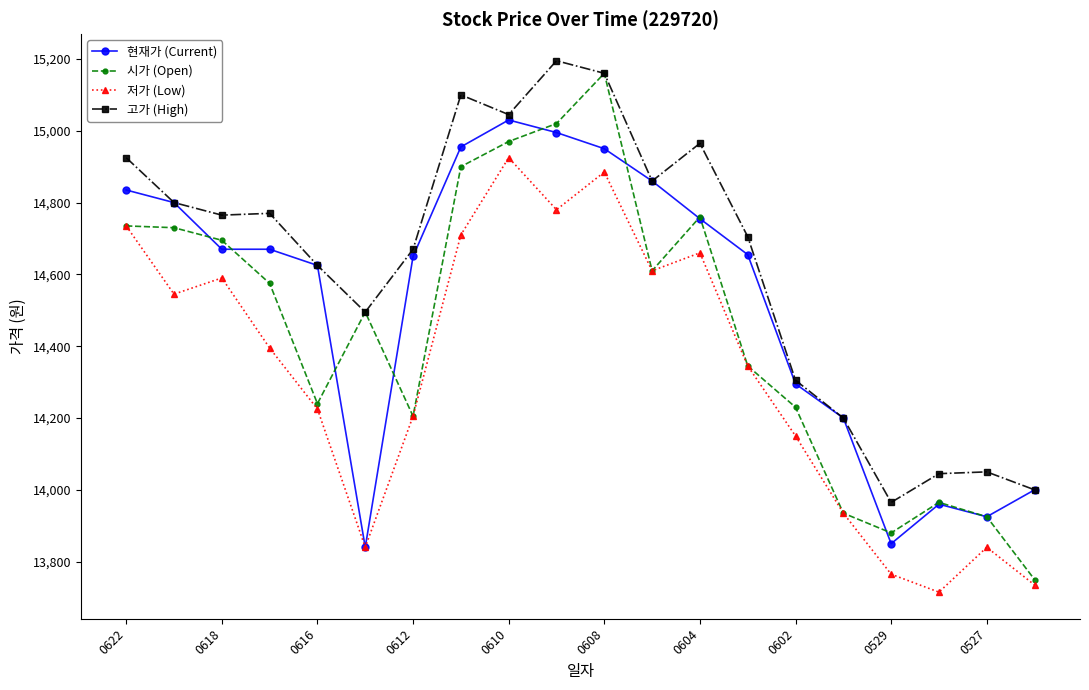

List the series in order of their overall mean, highest first.

고가 (High), 현재가 (Current), 시가 (Open), 저가 (Low)